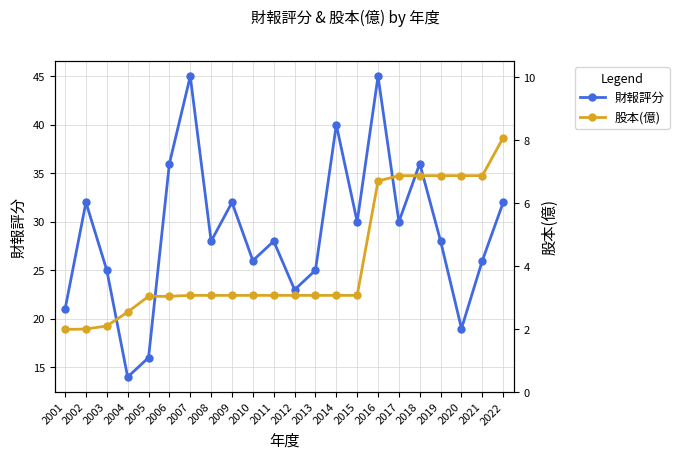

At how many categories does at least one series exceed 22?

18